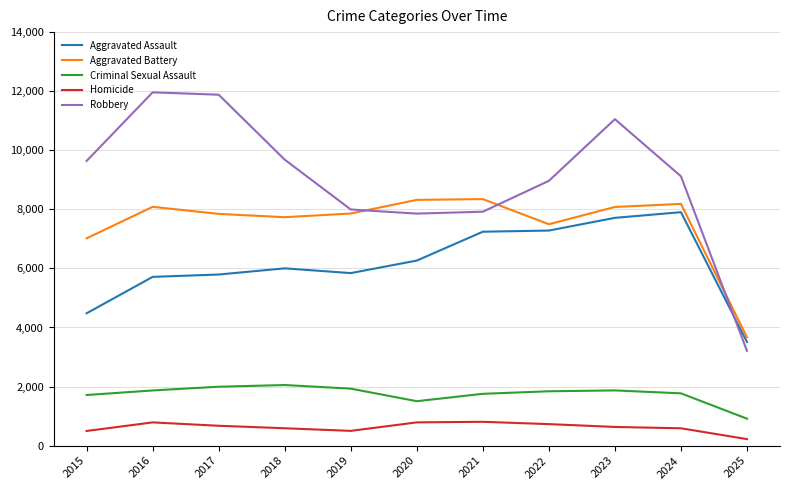

What is the maximum value shown in the chart?

11960